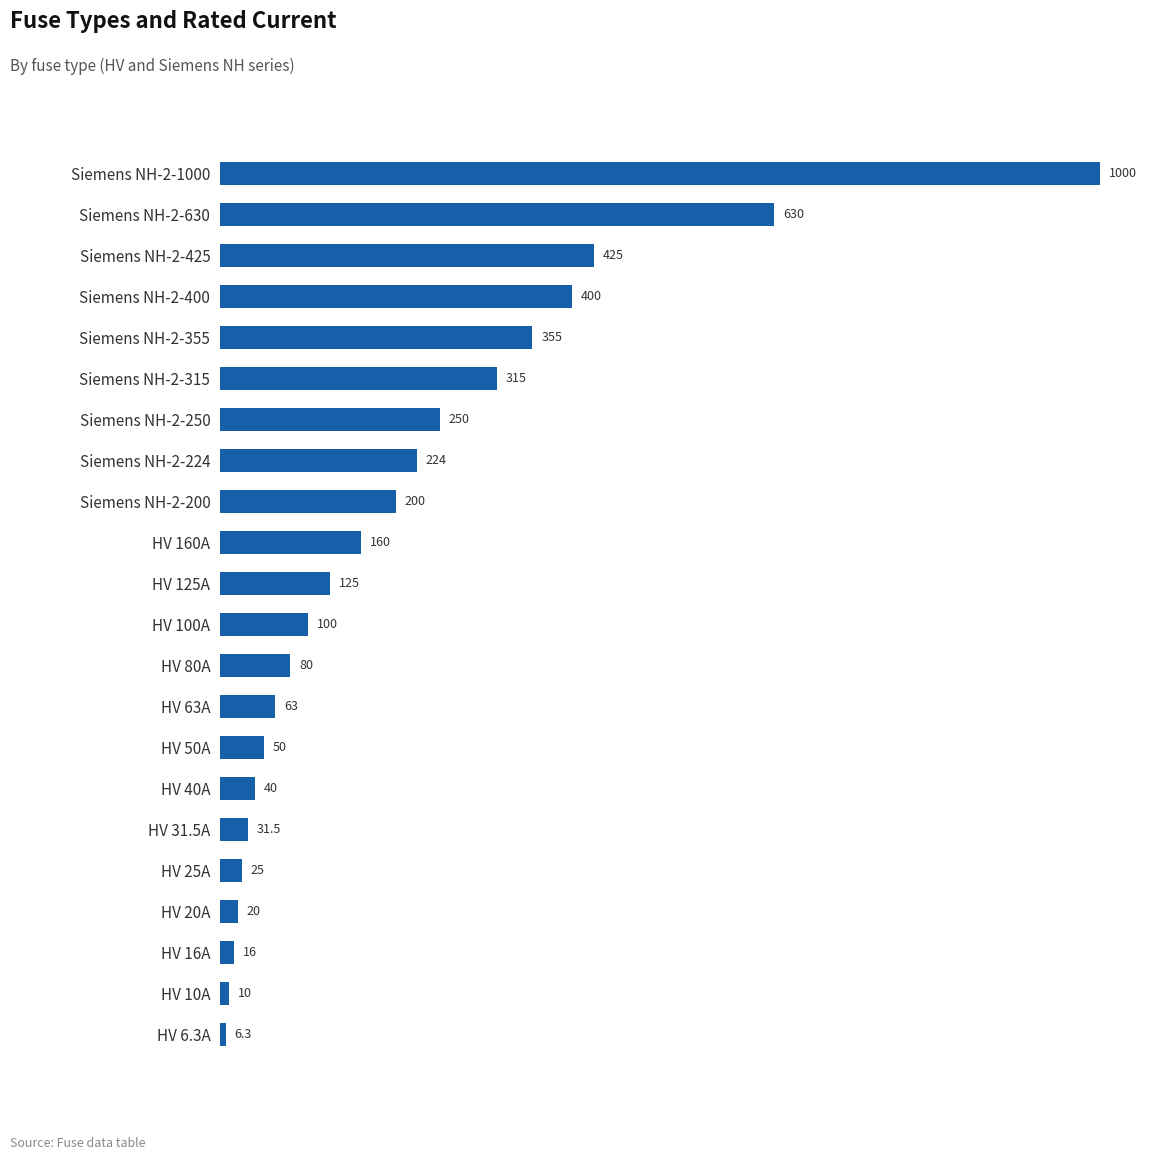

Is it true that the value at HV 6.3A is 6.3?

True